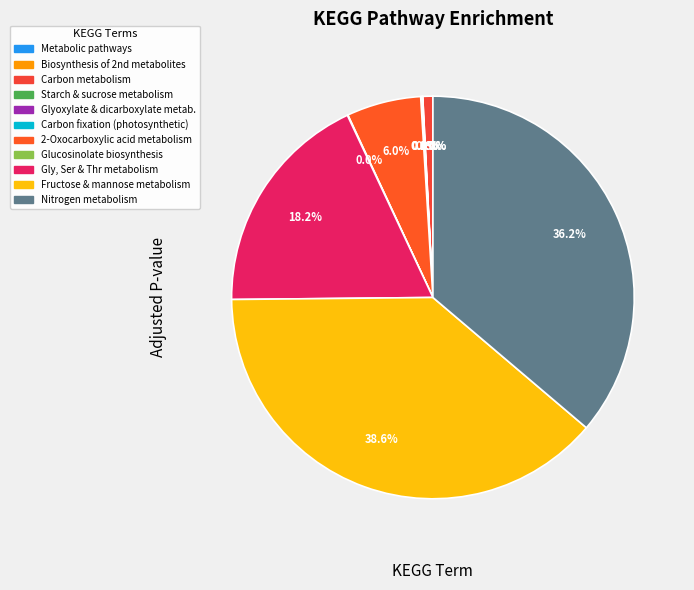

Do Starch and sucrose metabolism and Fructose and mannose metabolism together represent more than half of the pie?

No